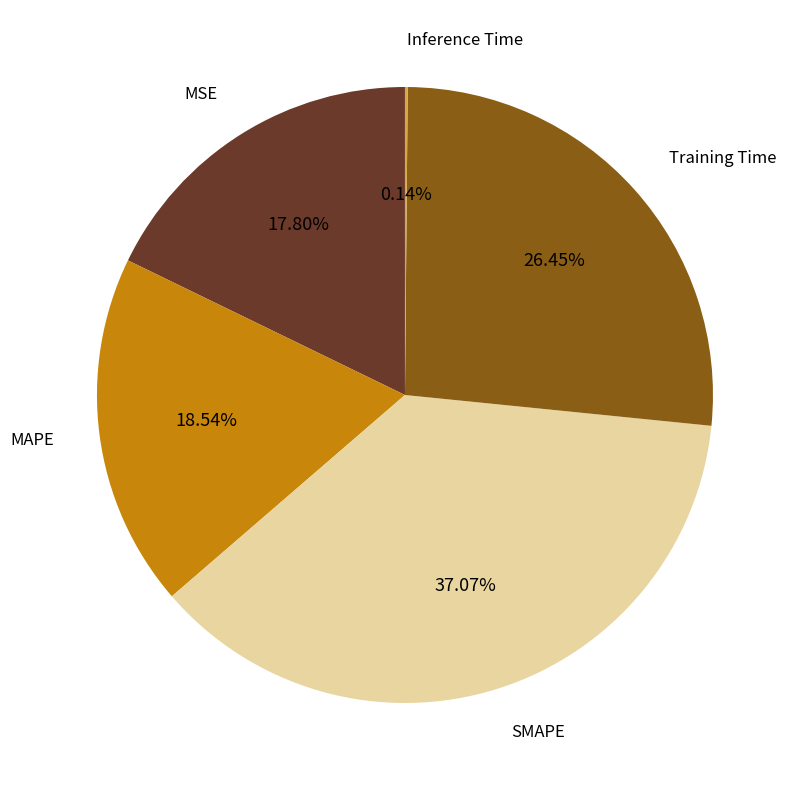

Is there any slice that represents more than half of the pie?

No